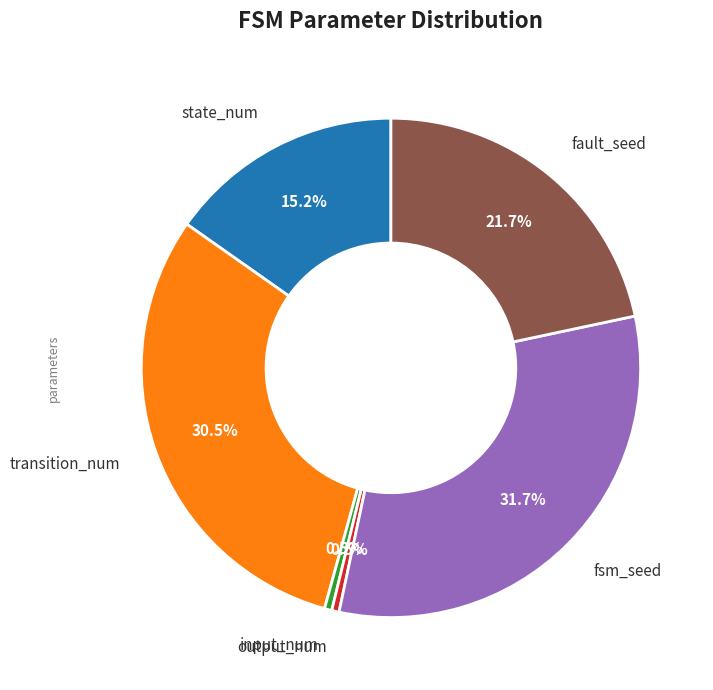

Does any single category account for the majority?

No